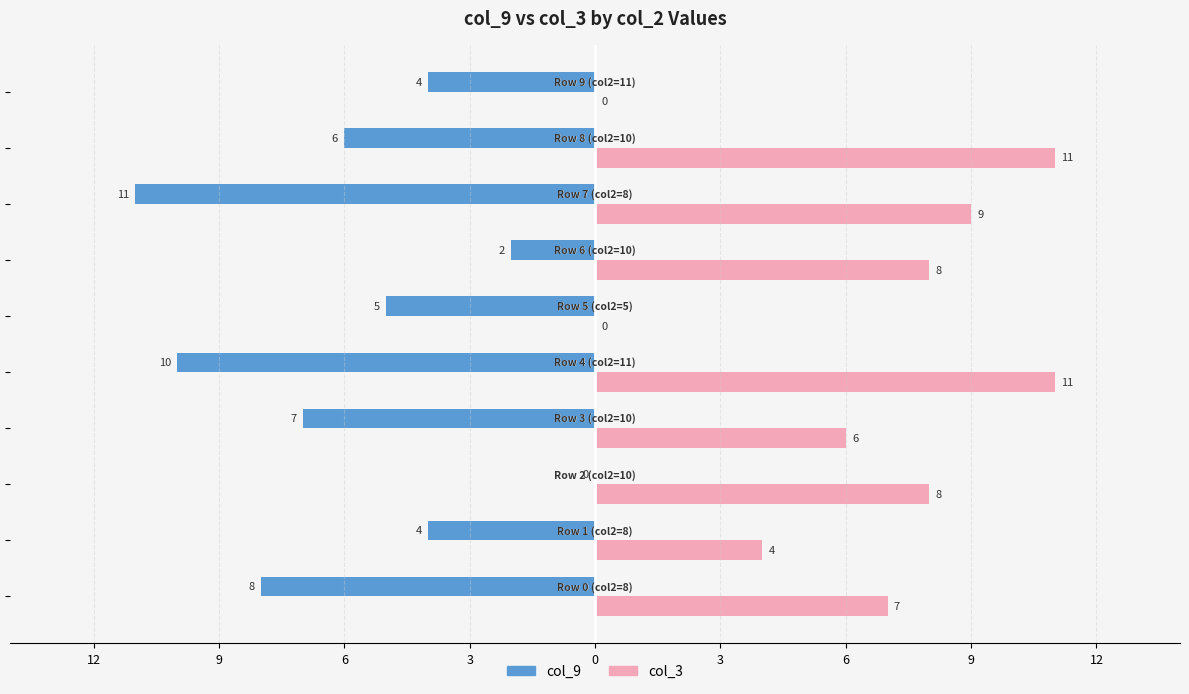

What are all the series names shown in the legend?

col_9, col_3